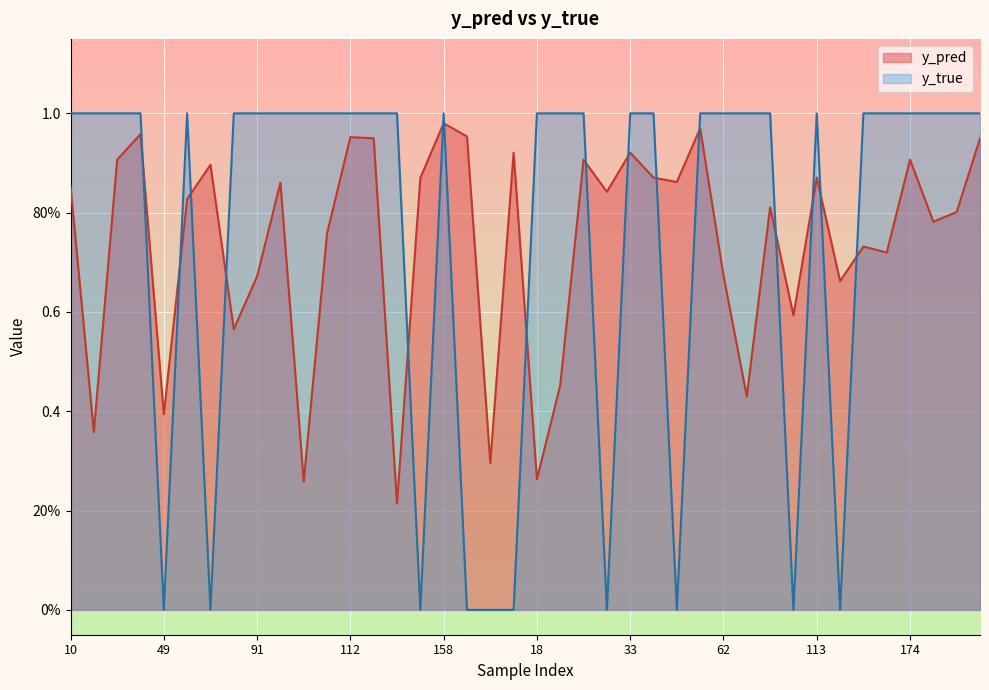

What is the value of the y_true point at the 37th from the left?

1.0